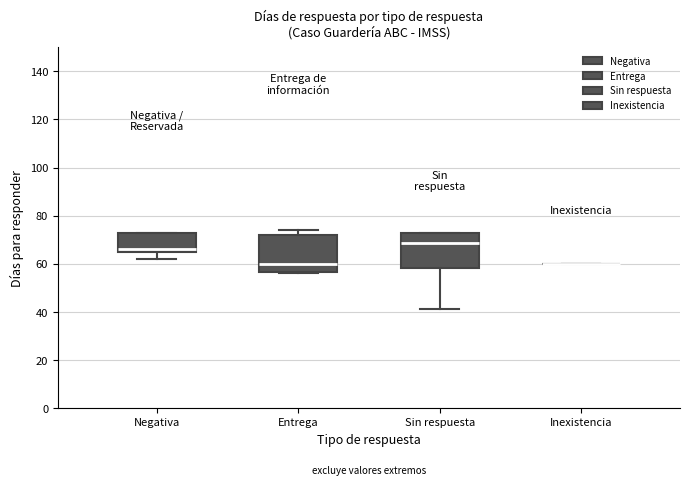

Reading left to right, read every box against the y-axis: the position of its median line, the range the box covers, and the ends of its whiskers. The values are not printed on the chart, so give them approximately, as read against the axis.

Negativa: median 66 (just above the box's lower edge), box 66 to 74, whiskers 62 to 74
Entrega: median 60, box 56 to 72, whiskers 56 to 74
Sin respuesta: median 68, box 58 to 74, whiskers 42 to 74
Inexistencia: box collapsed to a line at 60, whiskers 60 to 60